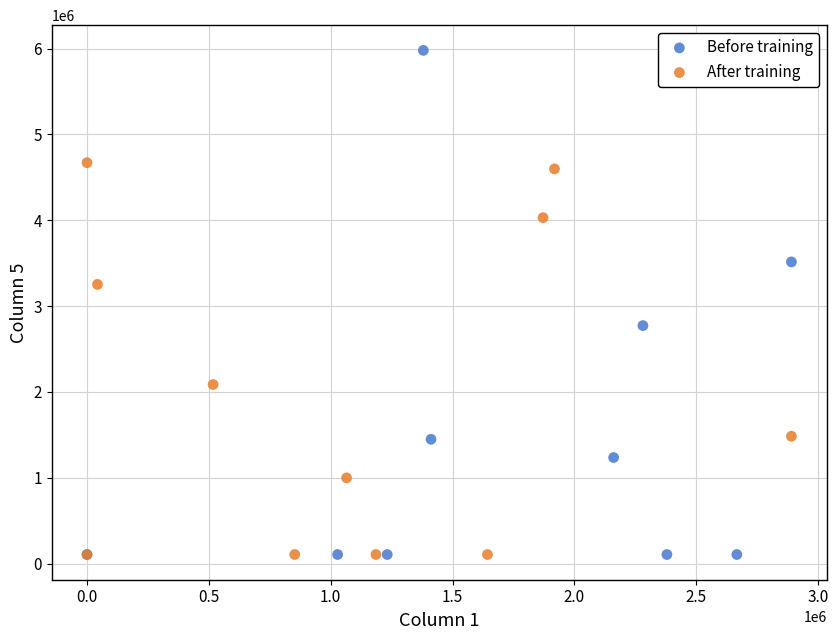

Which series reaches the maximum Y coordinate?

Before training